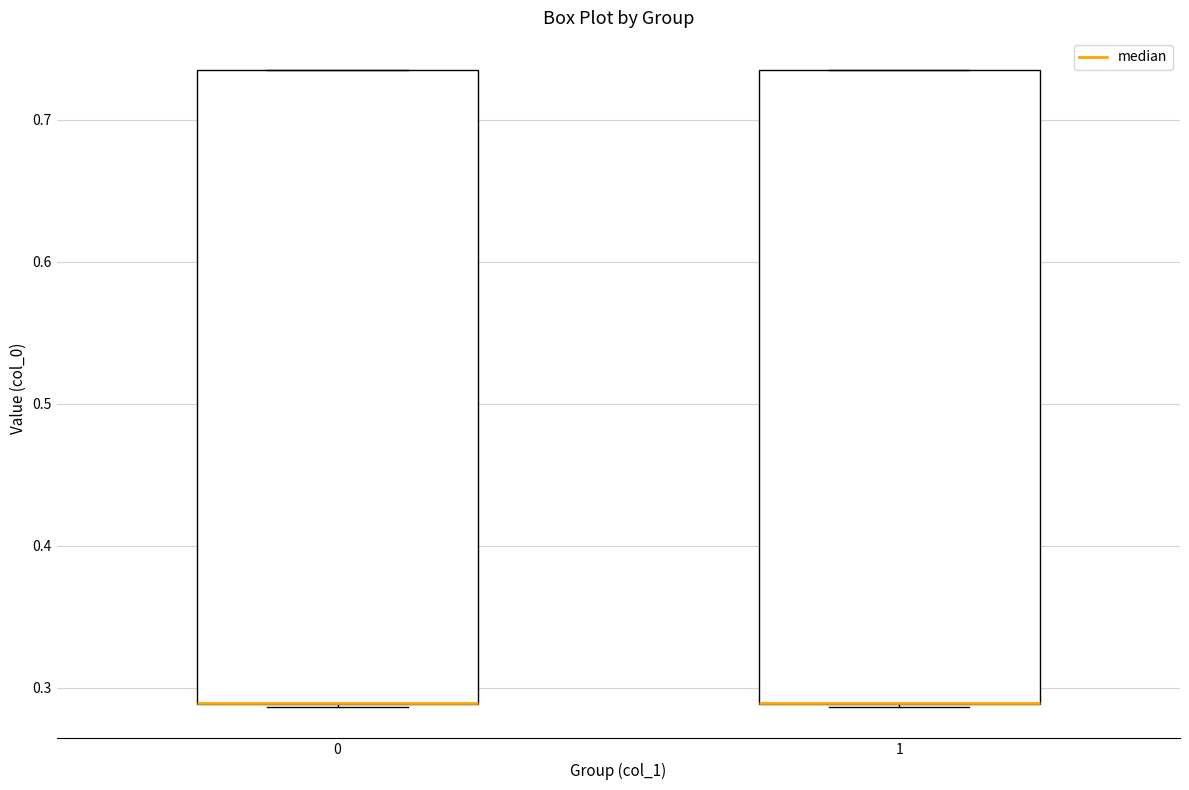

Reading left to right, transcribe this box plot: for each box, give where its median line is, the range the box spans, and where its two whiskers end, as read against the y-axis. The values are not printed on the chart, so give them approximately, as read against the axis.

0: median 0.29 (drawn on the box's lower edge), box 0.29 to 0.74, whiskers 0.29 to 0.74
1: median 0.29 (drawn on the box's lower edge), box 0.29 to 0.74, whiskers 0.29 to 0.74